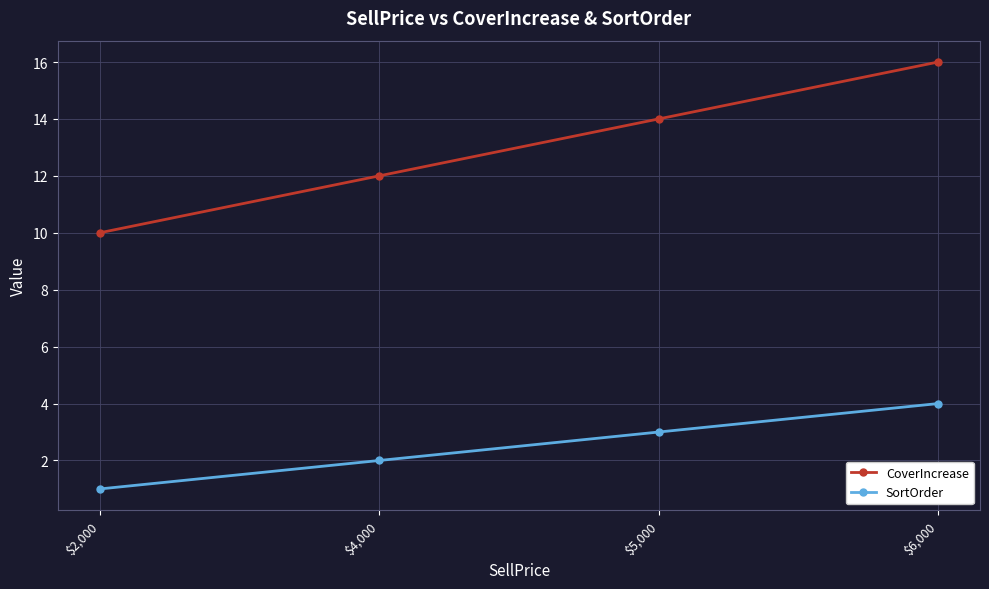

The value of CoverIncrease at $5,000 is 6. True or false?

False